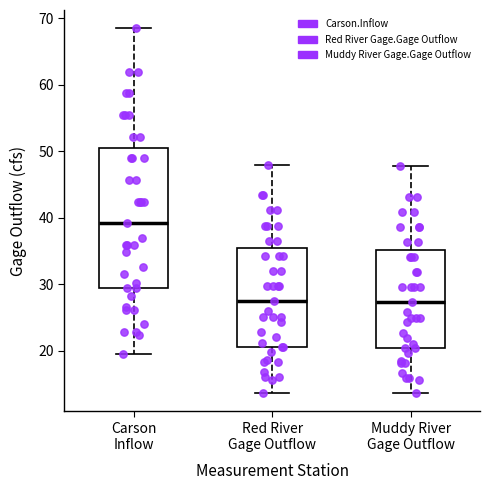

Which box has the highest median line?

Carson Inflow